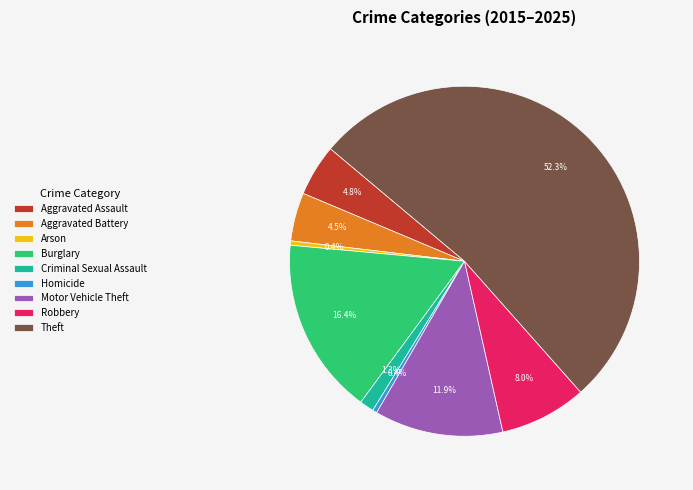

True or false: Homicide accounts for 14% of the total.

False